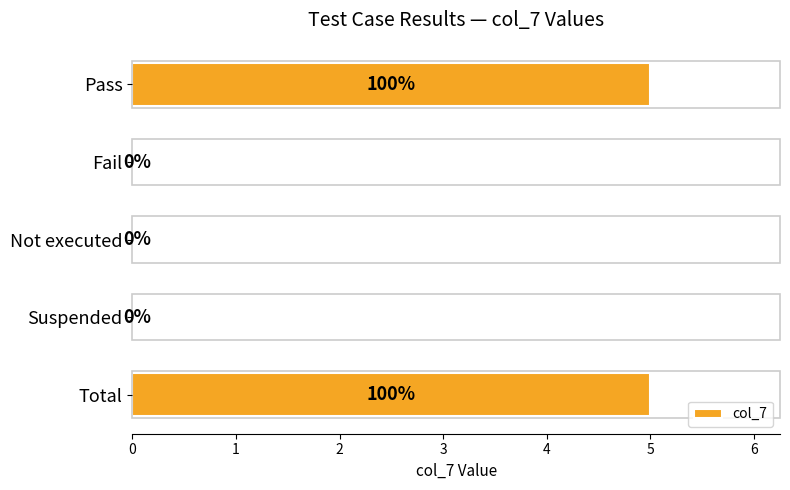

What is the greatest value displayed?

5